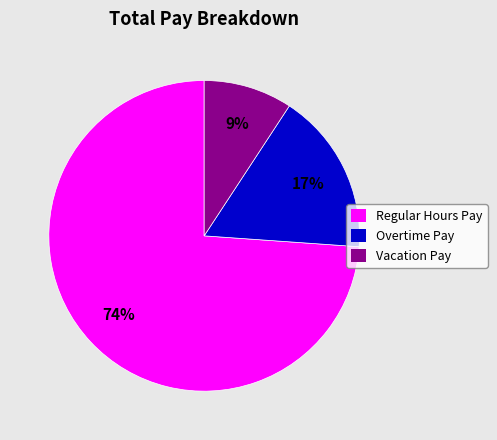

Is Regular Hours Pay the majority of the pie?

Yes